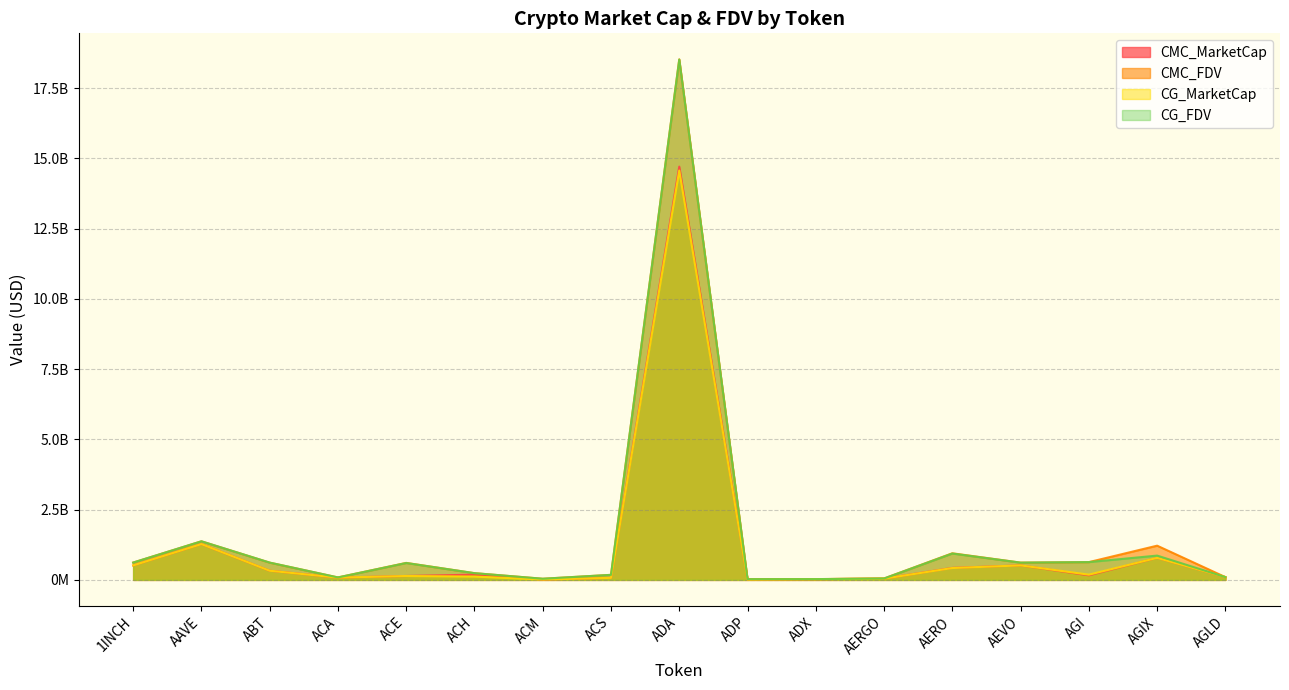

What is the value of the CMC_MarketCap point at the 4th from the left?

81452963.7